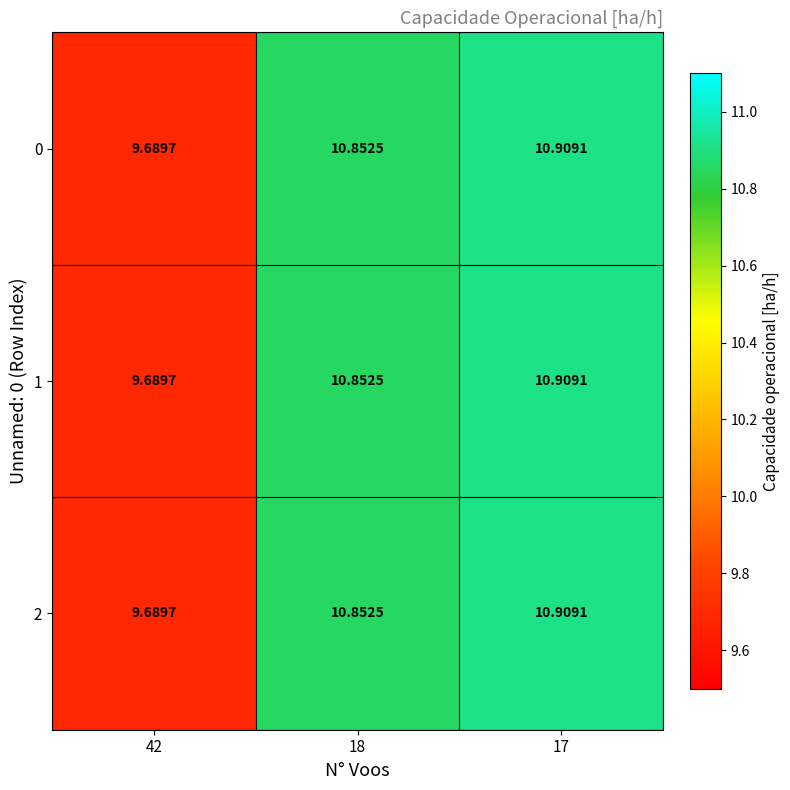

At which category is the sum across all series the highest?

17